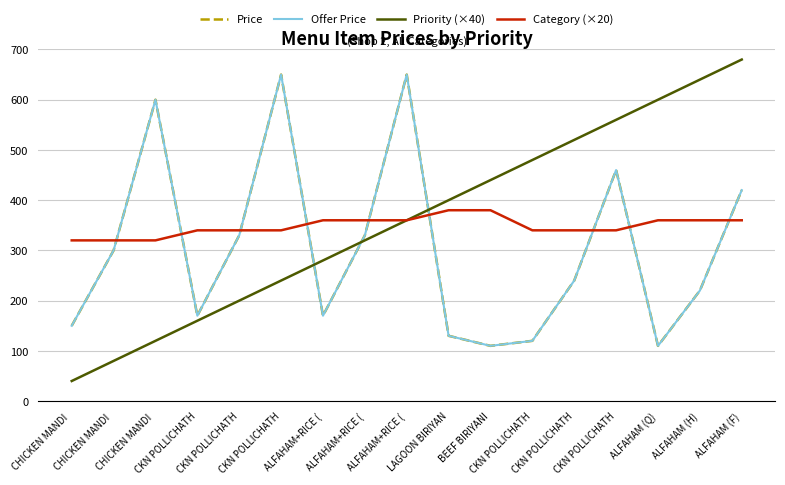

True or false: Priority (×40) has more than 1 points higher than both neighbors.

False